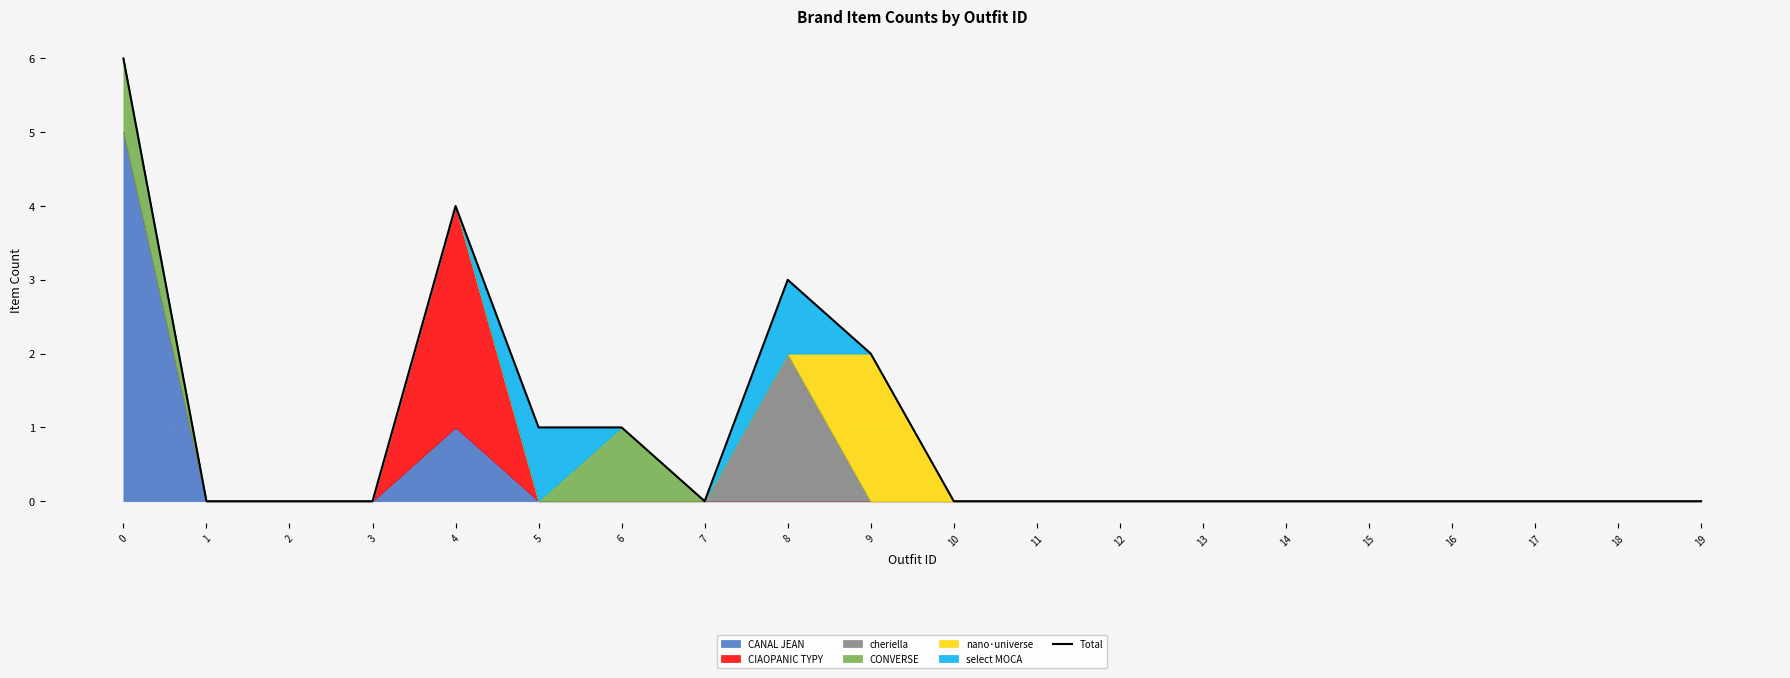

What is the change in value from 0 to 12?

-6